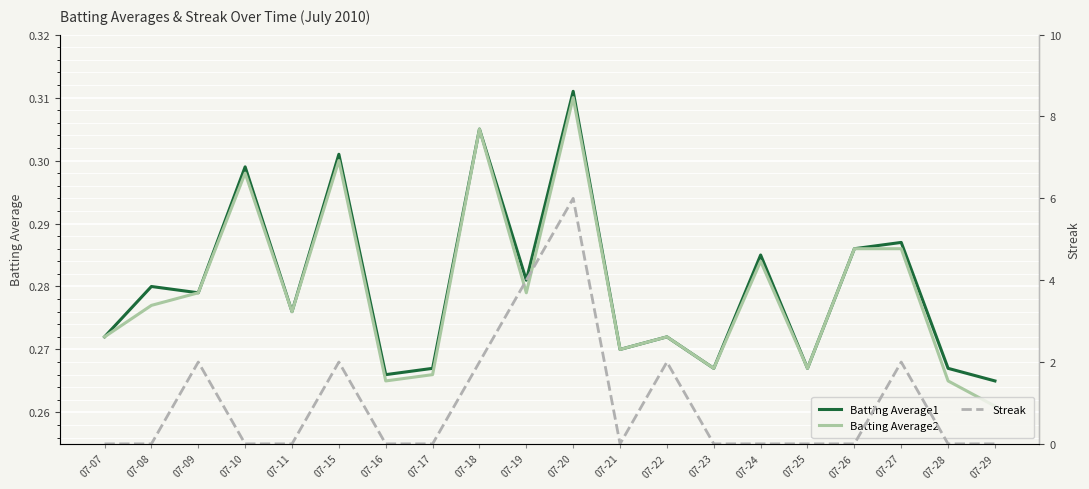

What is the average value of the Batting Average2 series?

0.3